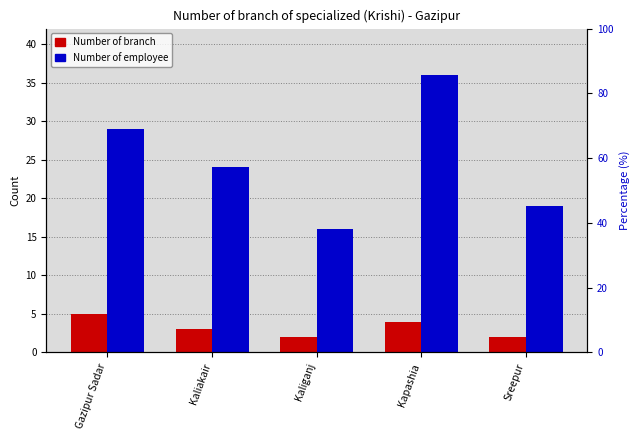

What is the average value of the Number of employee series?

25